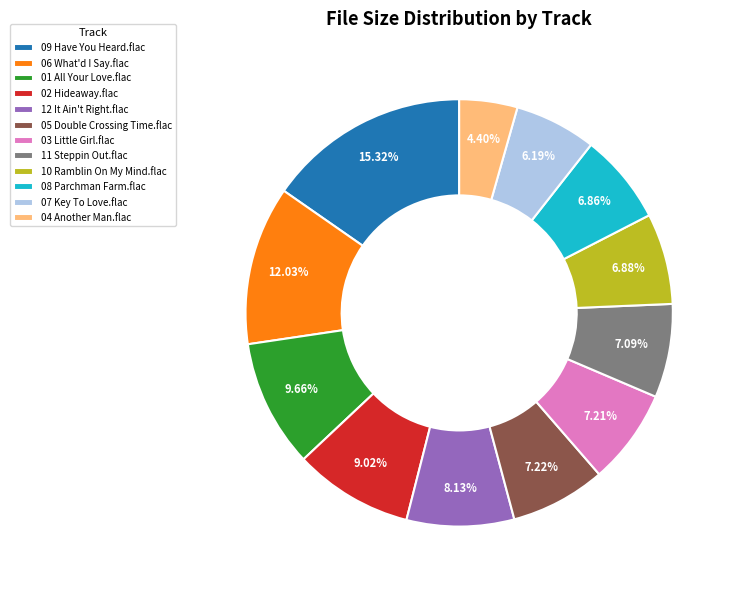

Does 01 All Your Love.flac represent more than half of the total?

No